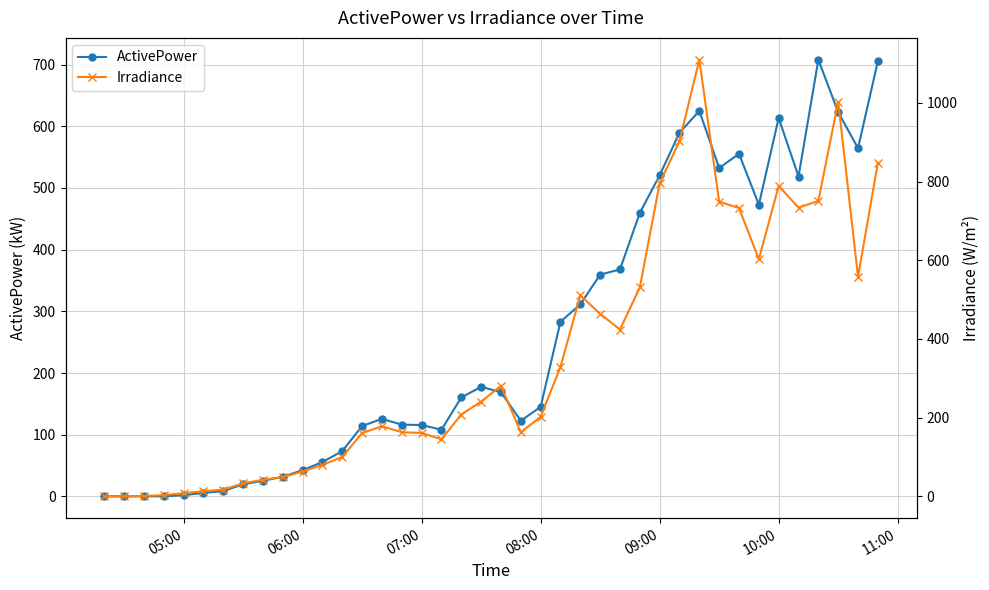

Which series has the widest spread of values?

Irradiance